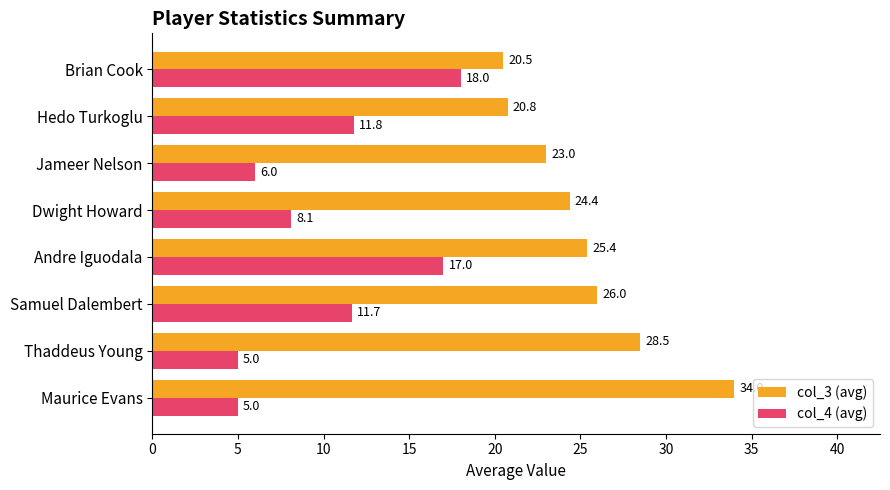

Which series has the largest total across all categories?

col_3 (avg)